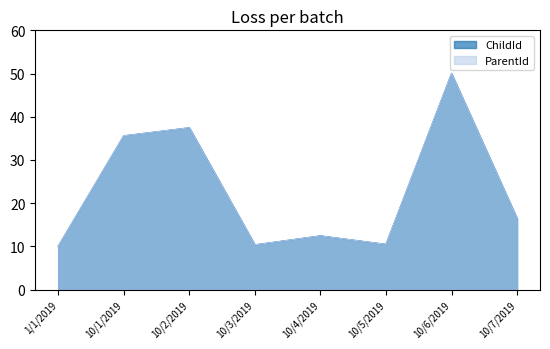

At which category is the sum across all series the highest?

10/6/2019